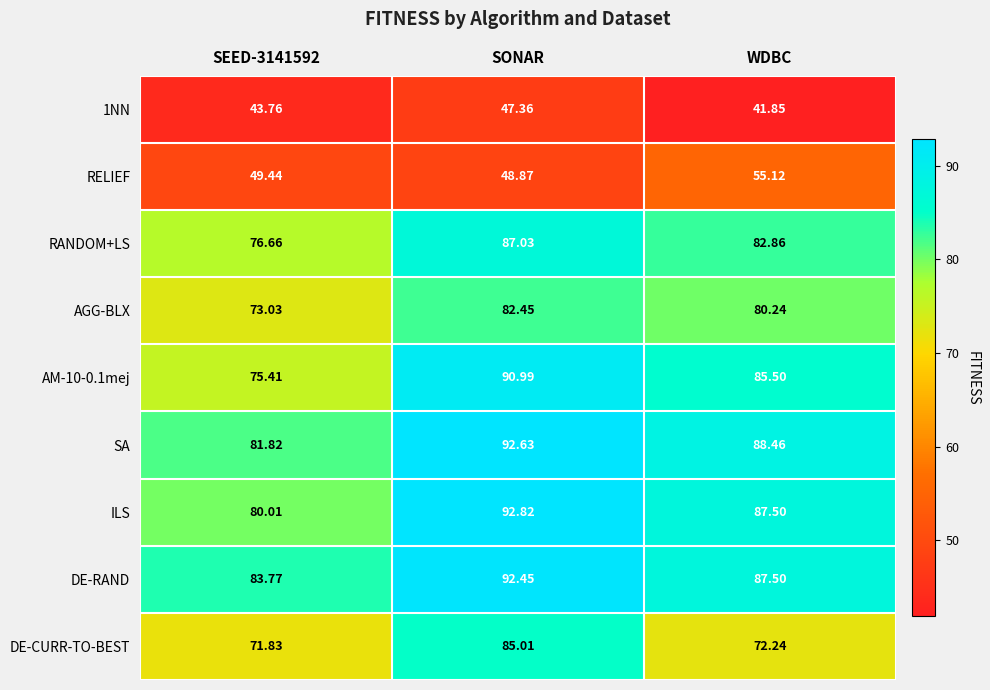

Is the value of ILS at SONAR greater than the value of DE-CURR-TO-BEST at WDBC?

Yes